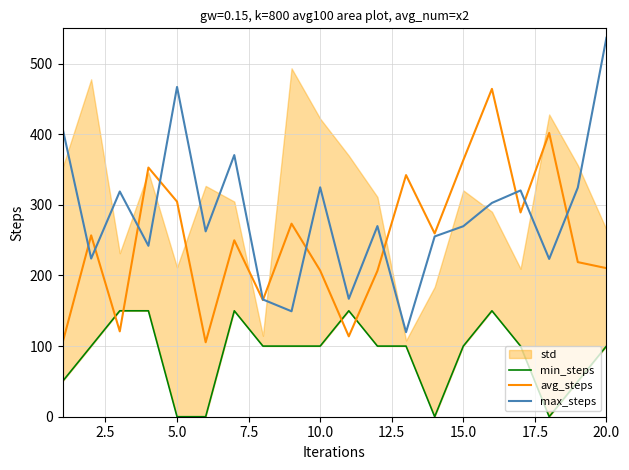

What is the highest value of the avg_steps series?

464.3